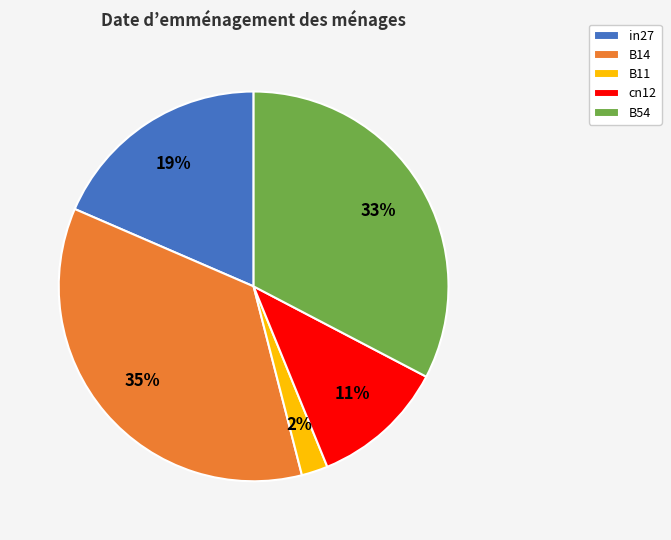

Between B11 and in27, which is larger?

in27